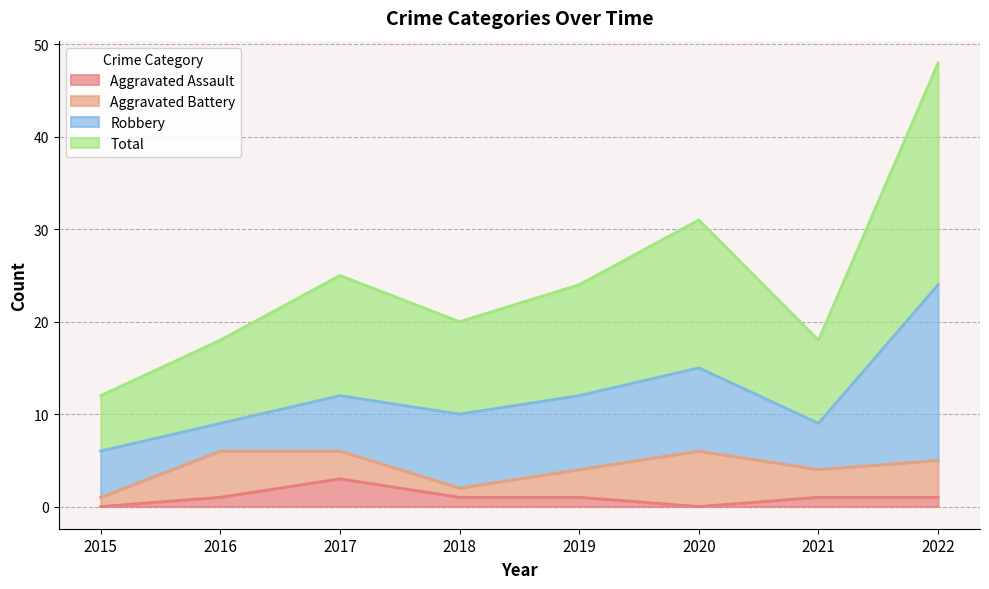

The Total series shows 48 at 2022. True or false?

True